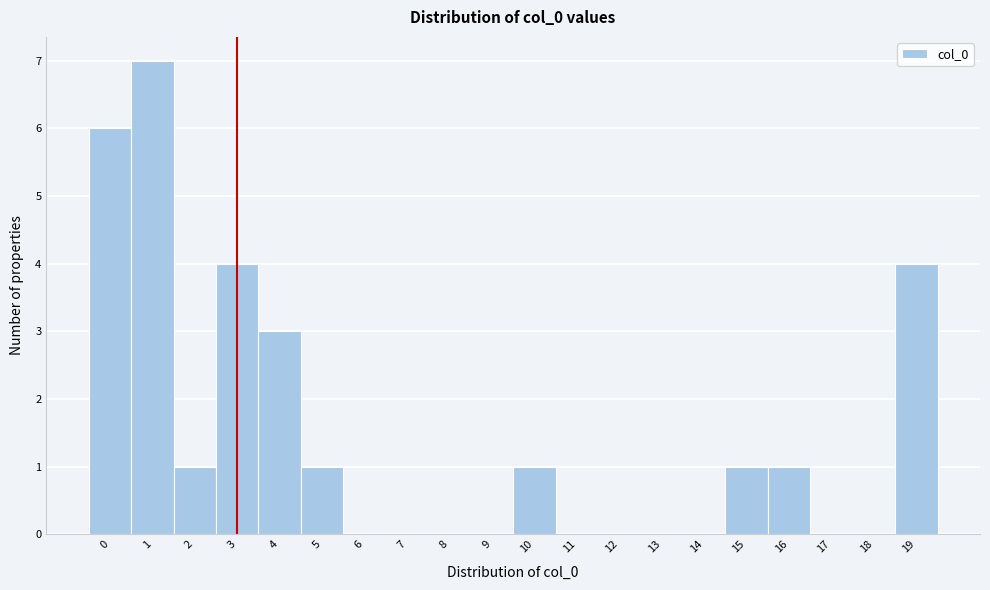

Reading left to right, list every bar in this chart as the range it spans on the x-axis followed by its height. The values are not printed on the chart, so give them approximately, as read against the axis.

-0.5 to 0.5: 6
0.5 to 1.5: 7
1.5 to 2.5: 1
2.5 to 3.5: 4
3.5 to 4.5: 3
4.5 to 5.5: 1
5.5 to 6.5: 0
6.5 to 7.5: 0
7.5 to 8.5: 0
8.5 to 9.5: 0
9.5 to 10.5: 1
10.5 to 11.5: 0
11.5 to 12.5: 0
12.5 to 13.5: 0
13.5 to 14.5: 0
14.5 to 15.5: 1
15.5 to 16.5: 1
16.5 to 17.5: 0
17.5 to 18.5: 0
18.5 to 19.5: 4